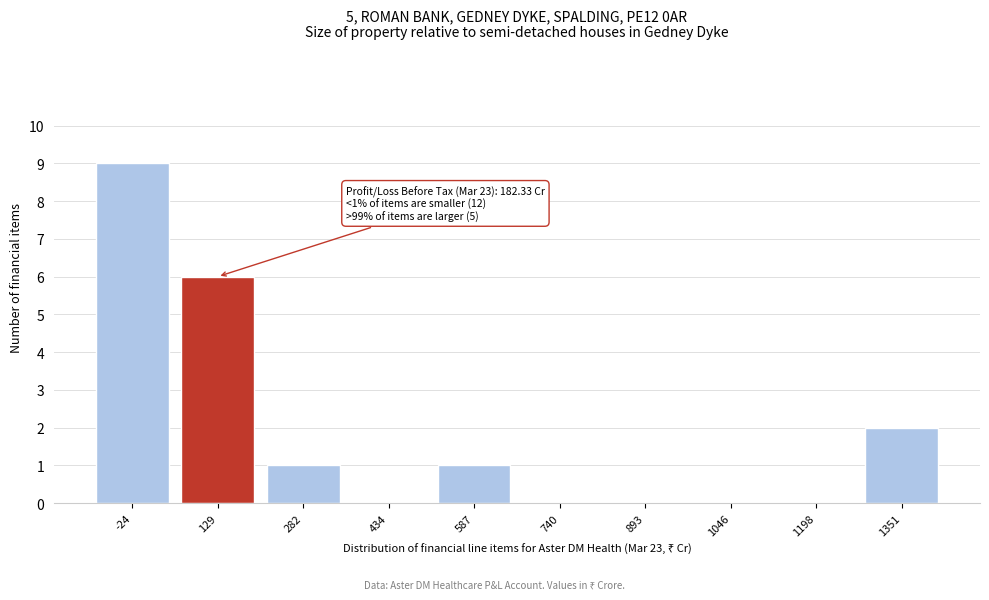

Reading right to left, what are all the values shown in this chart?

1351=2	1198=0	1046=0	893=0	740=0	587=1	434=0	282=1	129=6	-24=9